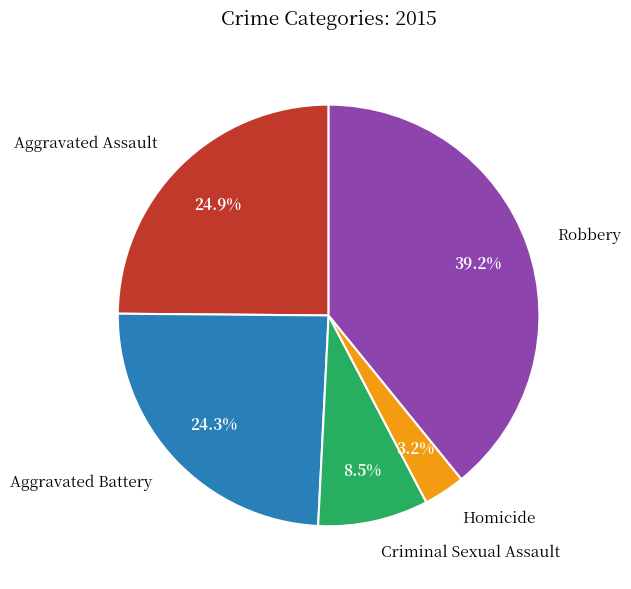

Which category has the smallest portion of the pie?

Homicide